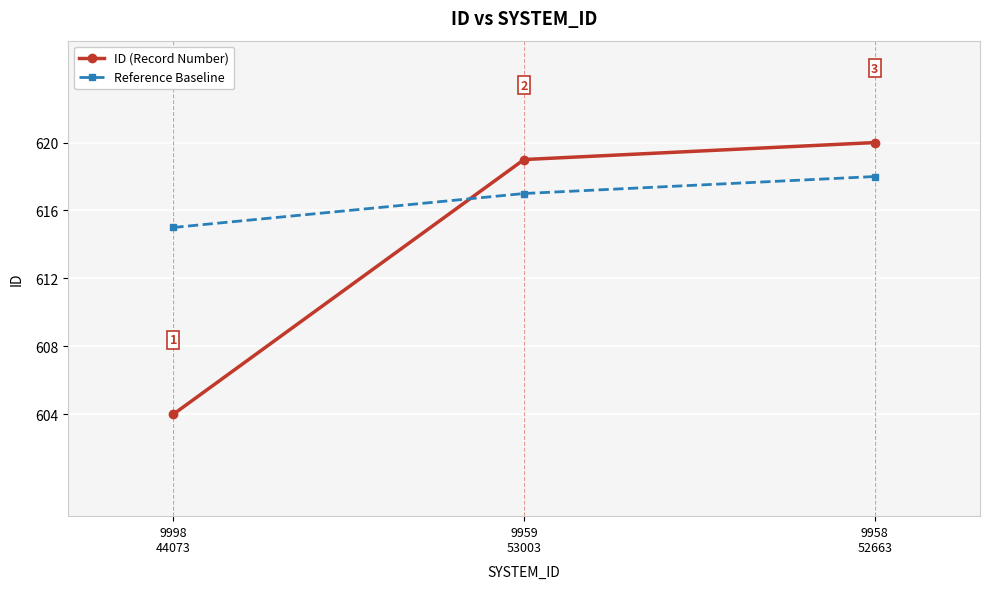

What is the approximate value of ID (Record Number) at 9959
53003?

619